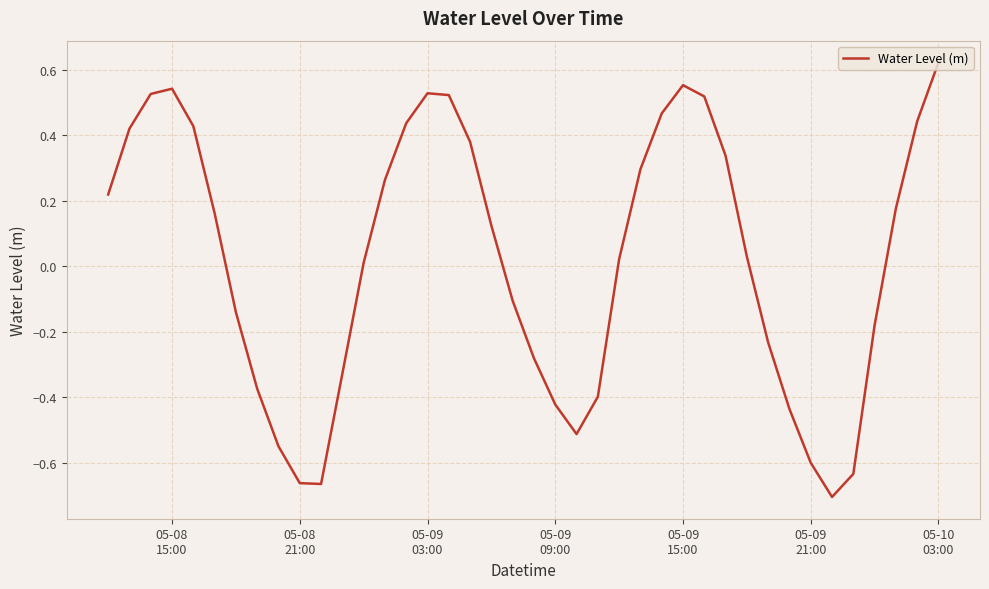

What is the difference between the maximum and minimum values?

1.3